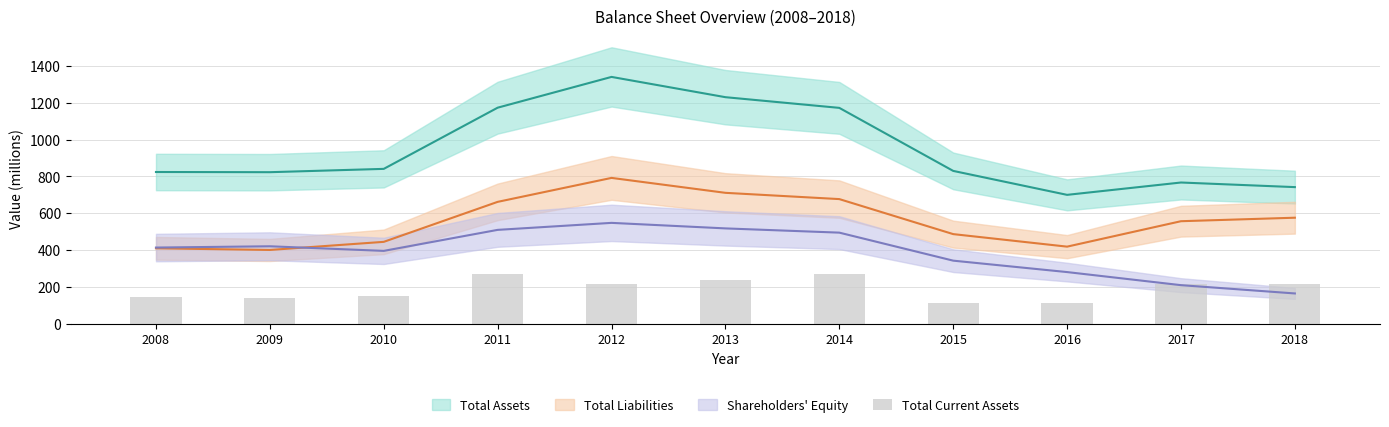

How many bars are there in total?

11